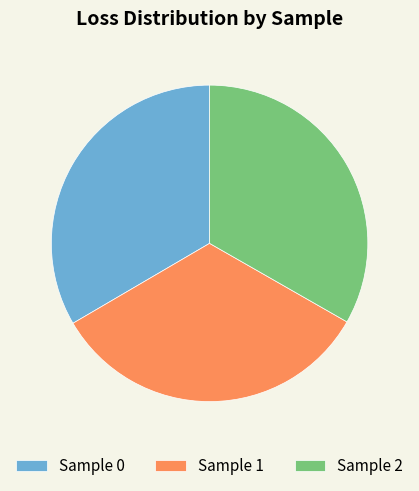

What is the ratio of the value at Sample 2 to the value at Sample 1?

1.0